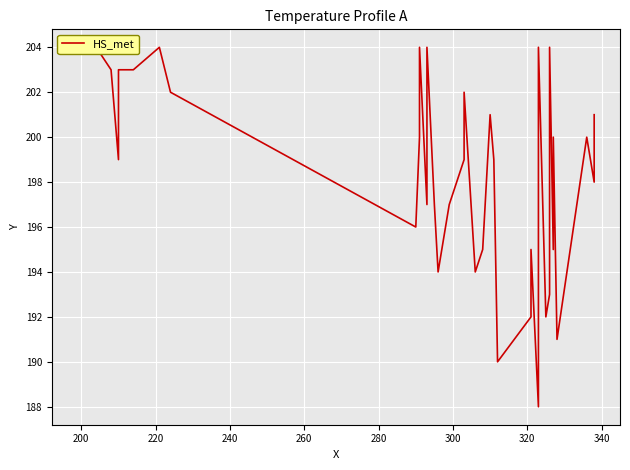

How many interior local peaks (higher than both neighbors) does the data have?

10